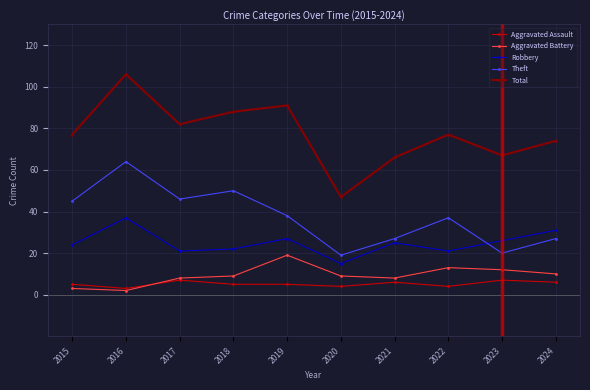

At which label does Robbery reach its minimum?

2020